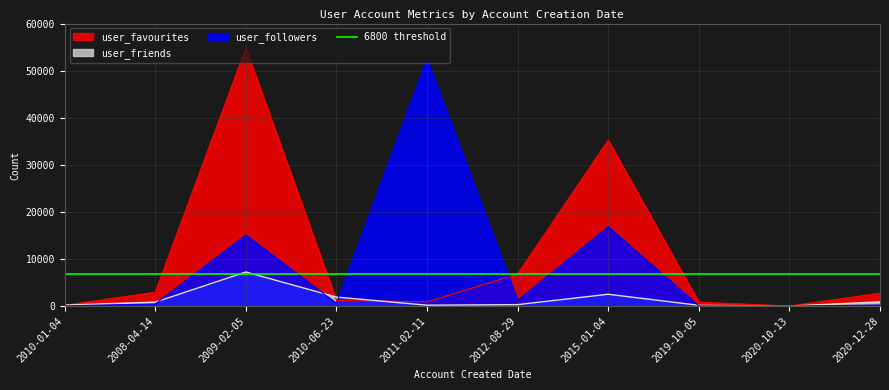

What position from the right is 2012-08-29?

5